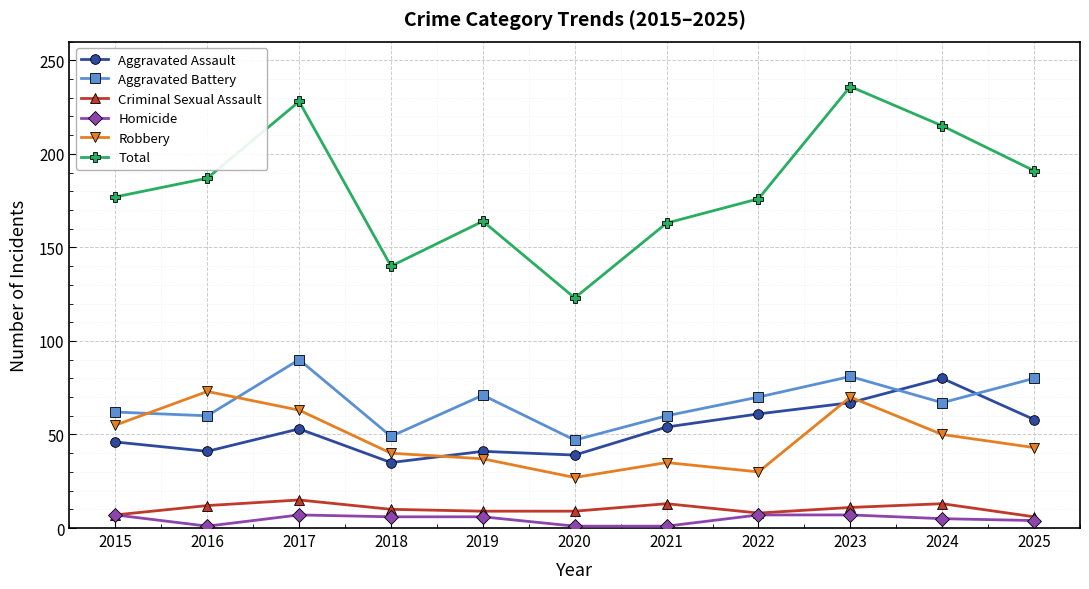

Is the value of Criminal Sexual Assault at 2024 greater than the value of Total at 2021?

No